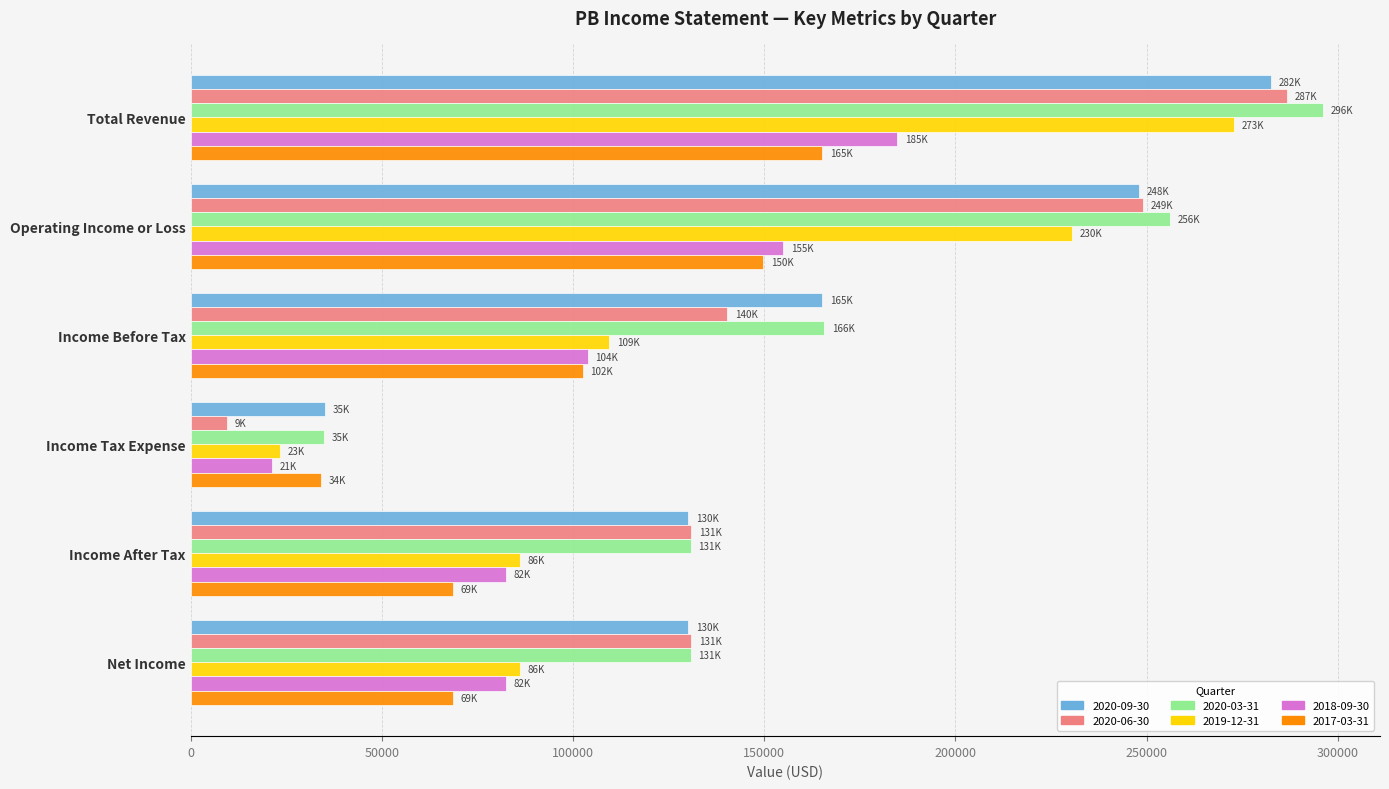

True or false: 2019-12-31 has a value of 23300 at Income Tax Expense.

True